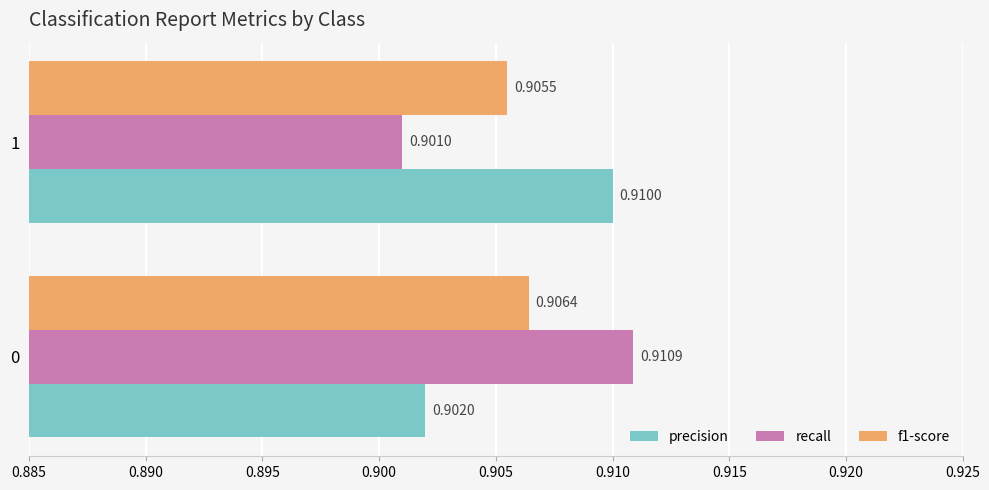

What is the sum of all f1-score values?

1.8